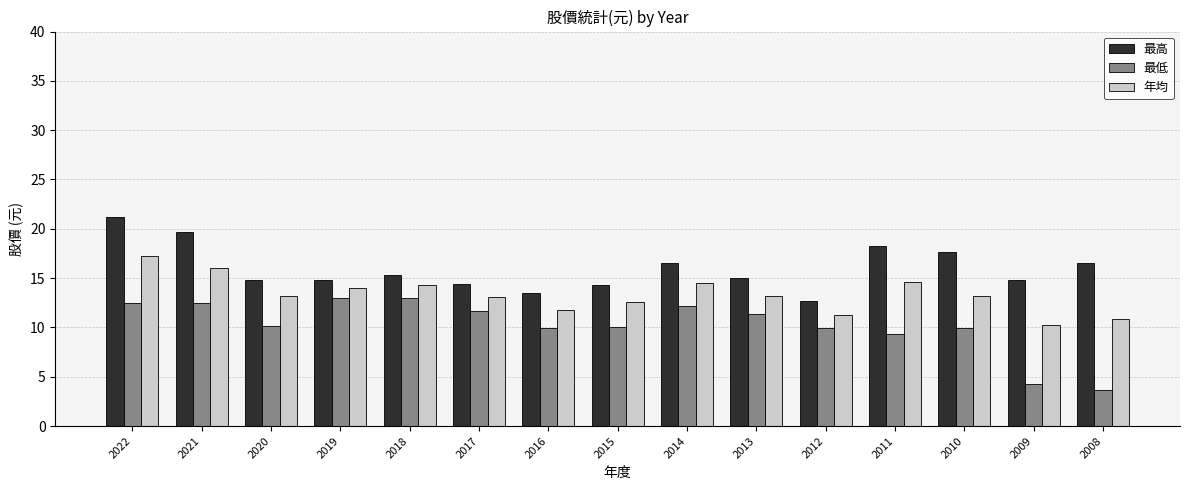

What is the value of the 最高 bar at the 12th from the left?

18.3